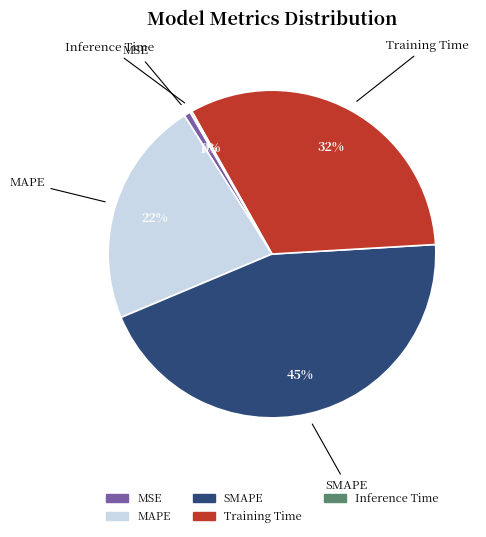

Which slice is the largest?

SMAPE